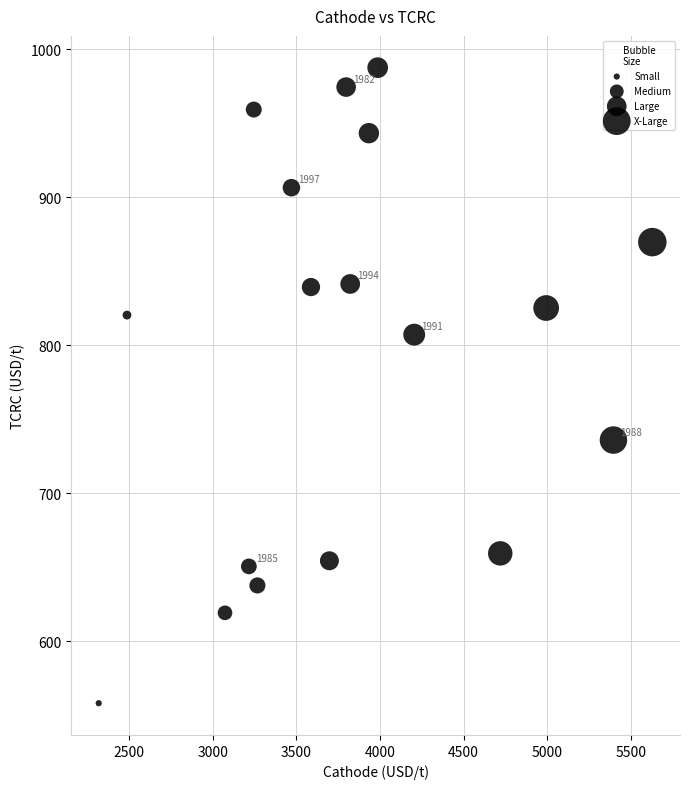

What is the range of X values (max minus min)?

3309.9